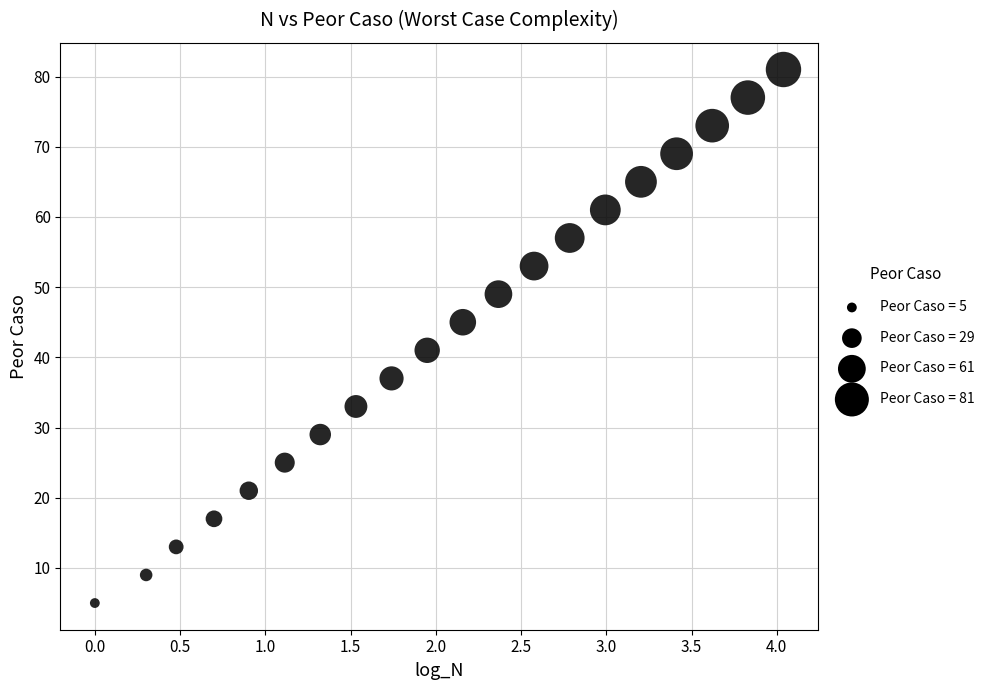

What is the range of Y values (max minus min)?

76